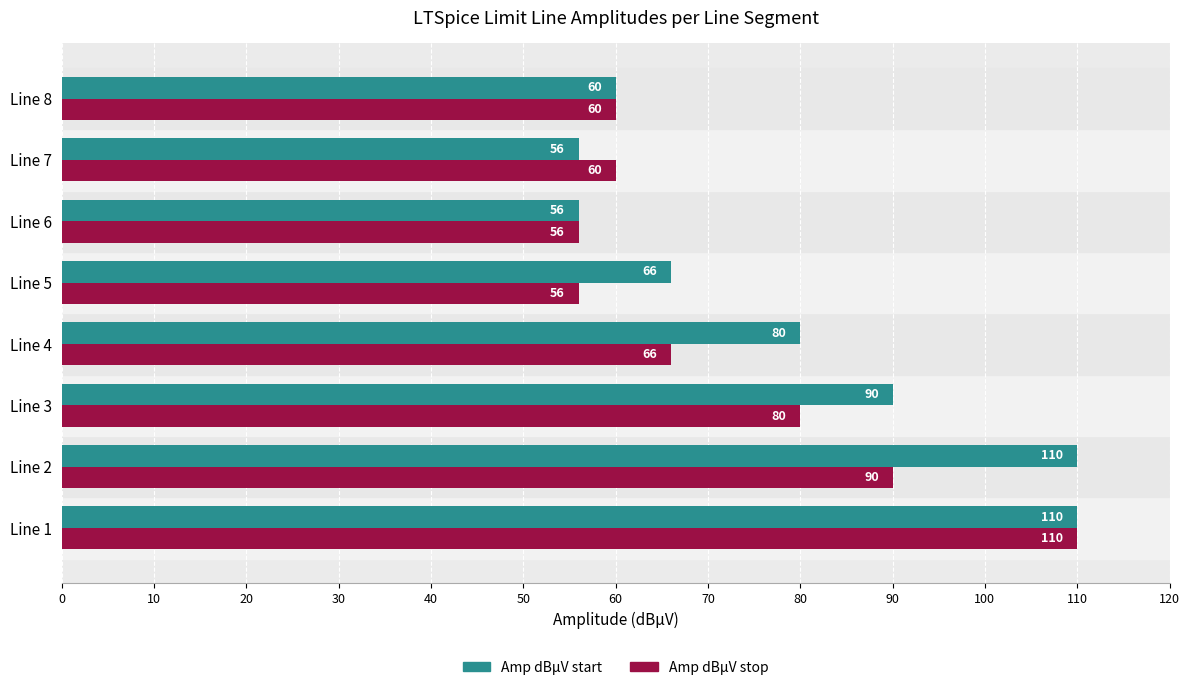

What is the sum of all Amp dBµV stop values?

578